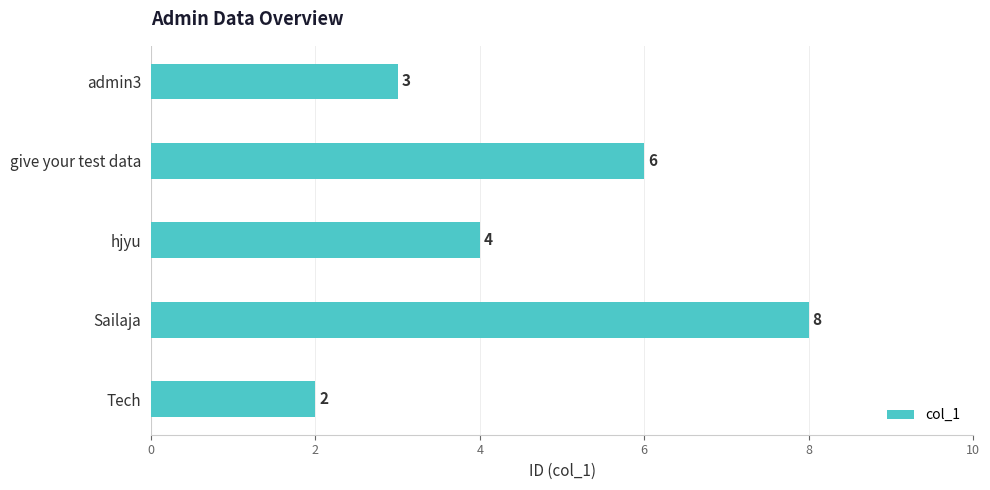

Reading top to bottom, list all the values displayed in this chart.

3	6	4	8	2